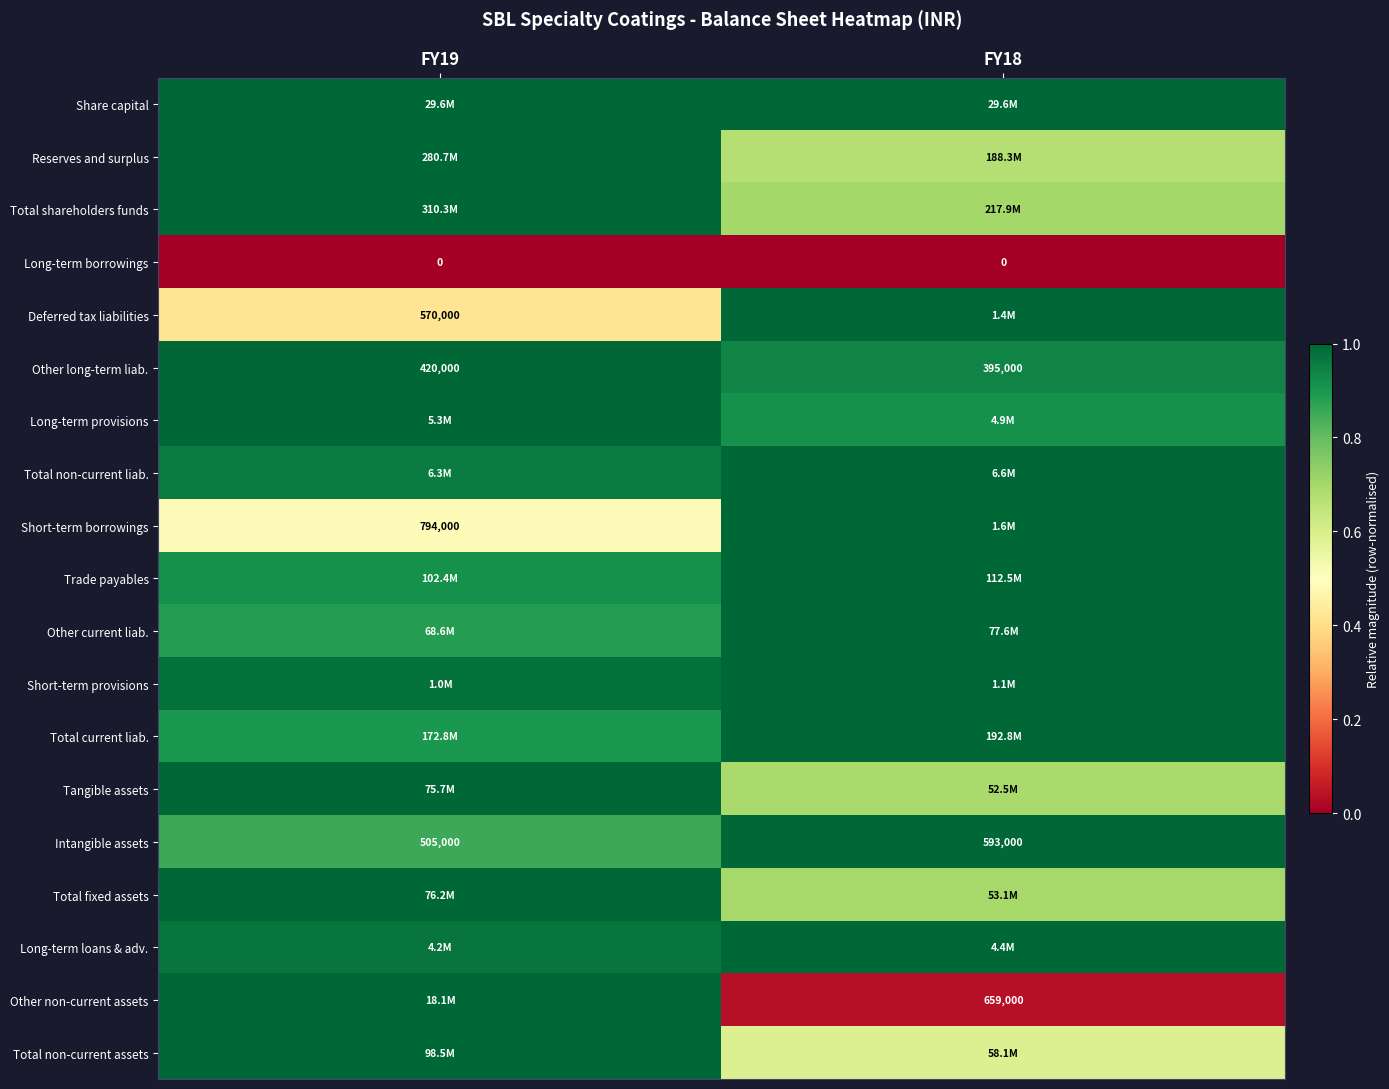

At how many categories does at least one series exceed 0?

2